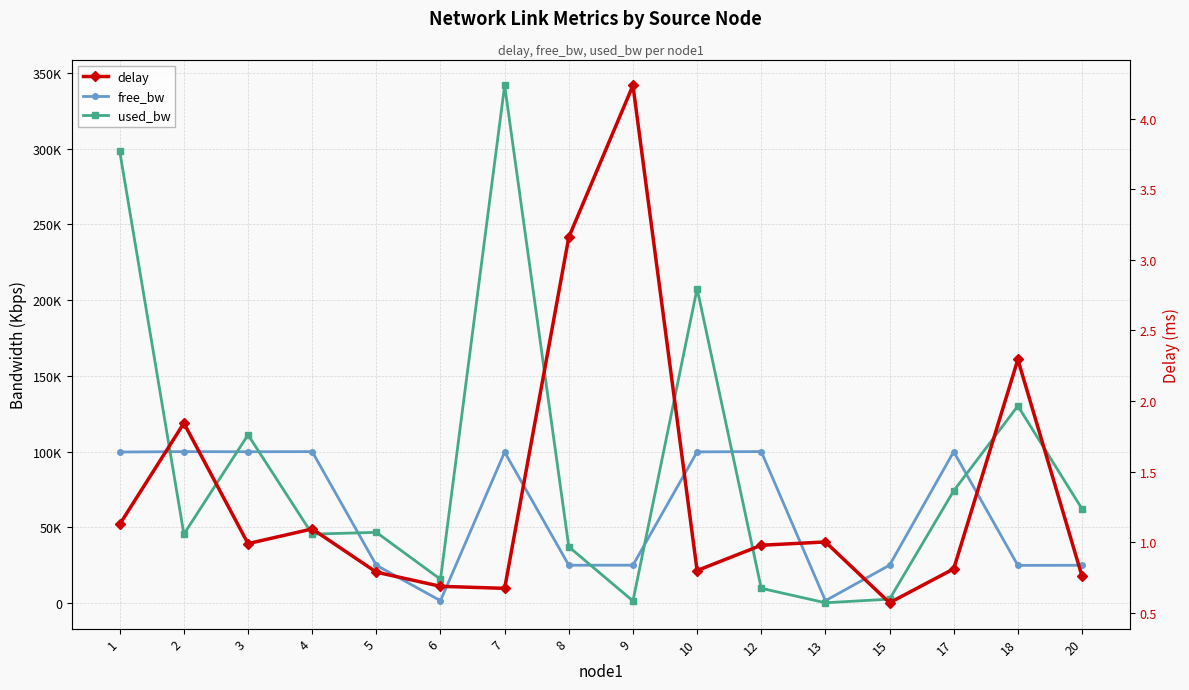

What value does the free_bw series have at 5?

24953.3